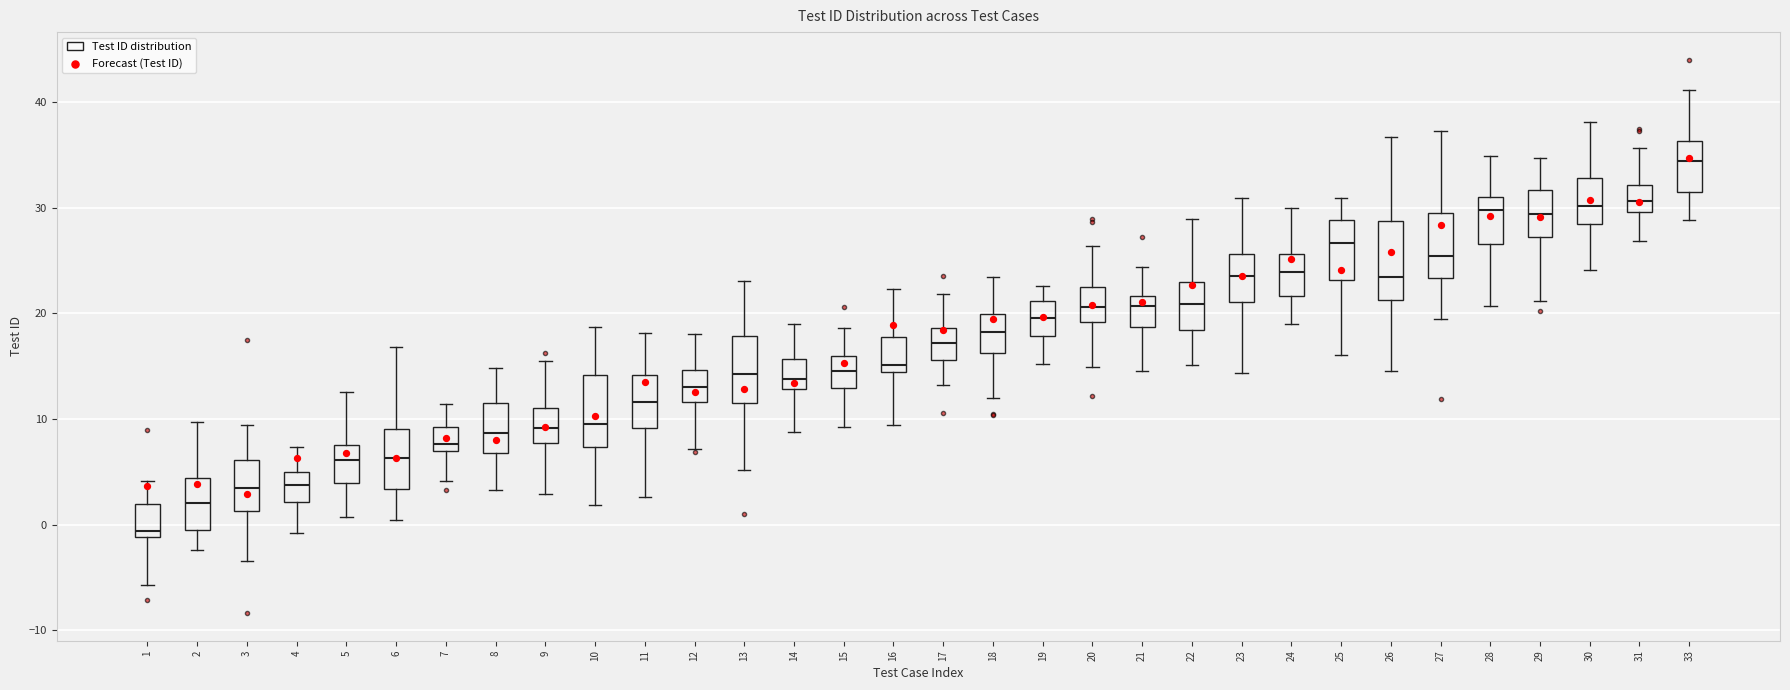

Reading left to right, read every box against the y-axis: the position of its median line, the range the box covers, and the ends of its whiskers. The values are not printed on the chart, so give them approximately, as read against the axis.

1: median -1 (just above the box's lower edge), box -1 to 2, whiskers -6 to 4
2: median 2, box 0 to 4, whiskers -2 to 10
3: median 3, box 1 to 6, whiskers -3 to 9
4: median 4, box 2 to 5, whiskers -1 to 7
5: median 6, box 4 to 8, whiskers 1 to 13
6: median 6, box 3 to 9, whiskers 0 to 17
7: median 8, box 7 to 9, whiskers 4 to 11
8: median 9, box 7 to 11, whiskers 3 to 15
9: median 9, box 8 to 11, whiskers 3 to 15
10: median 9, box 7 to 14, whiskers 2 to 19
11: median 12, box 9 to 14, whiskers 3 to 18
12: median 13, box 12 to 15, whiskers 7 to 18
13: median 14, box 12 to 18, whiskers 5 to 23
14: median 14, box 13 to 16, whiskers 9 to 19
15: median 15, box 13 to 16, whiskers 9 to 19
16: median 15, box 14 to 18, whiskers 9 to 22
17: median 17, box 16 to 19, whiskers 13 to 22
18: median 18, box 16 to 20, whiskers 12 to 23
19: median 20, box 18 to 21, whiskers 15 to 23
20: median 21, box 19 to 23, whiskers 15 to 26
21: median 21, box 19 to 22, whiskers 15 to 24
22: median 21, box 18 to 23, whiskers 15 to 29
23: median 24, box 21 to 26, whiskers 14 to 31
24: median 24, box 22 to 26, whiskers 19 to 30
25: median 27, box 23 to 29, whiskers 16 to 31
26: median 23, box 21 to 29, whiskers 15 to 37
27: median 25, box 23 to 29, whiskers 19 to 37
28: median 30, box 27 to 31, whiskers 21 to 35
29: median 29, box 27 to 32, whiskers 21 to 35
30: median 30, box 28 to 33, whiskers 24 to 38
31: median 31, box 30 to 32, whiskers 27 to 36
33: median 34, box 31 to 36, whiskers 29 to 41